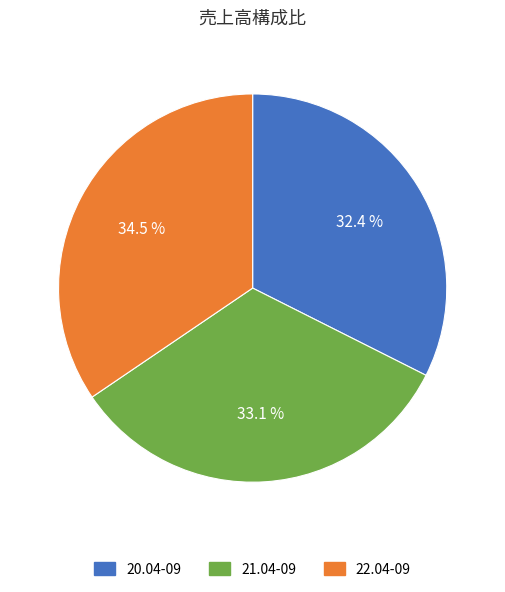

What percentage is the 20.04-09 slice, to the nearest percent?

32%